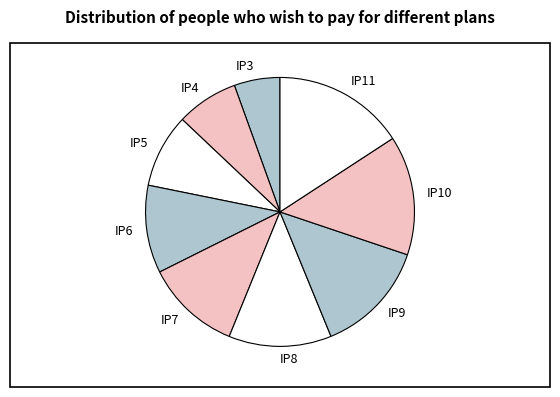

What is the smallest slice in the pie chart?

IP3